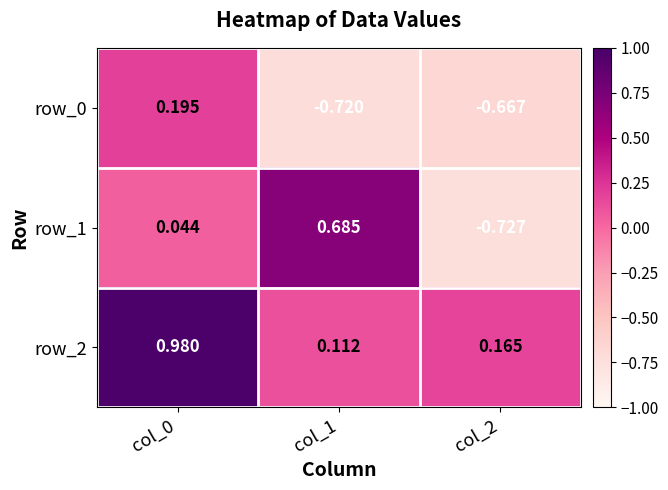

Is the value of row_1 at col_2 greater than the value of row_2 at col_1?

No